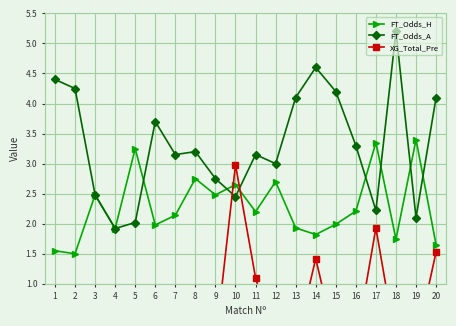

At which label does FT_Odds_A reach its minimum?

4